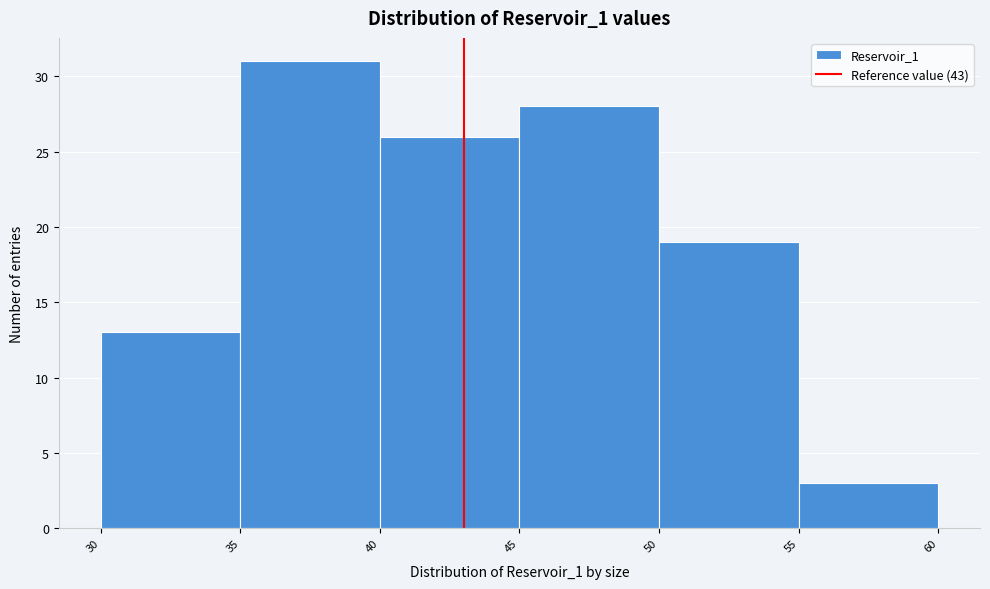

Reading left to right, transcribe this chart: for each bar, give the range it covers on the x-axis and its height. The values are not printed on the chart, so give them approximately, as read against the axis.

30 to 35: 13
35 to 40: 31
40 to 45: 26
45 to 50: 28
50 to 55: 19
55 to 60: 3